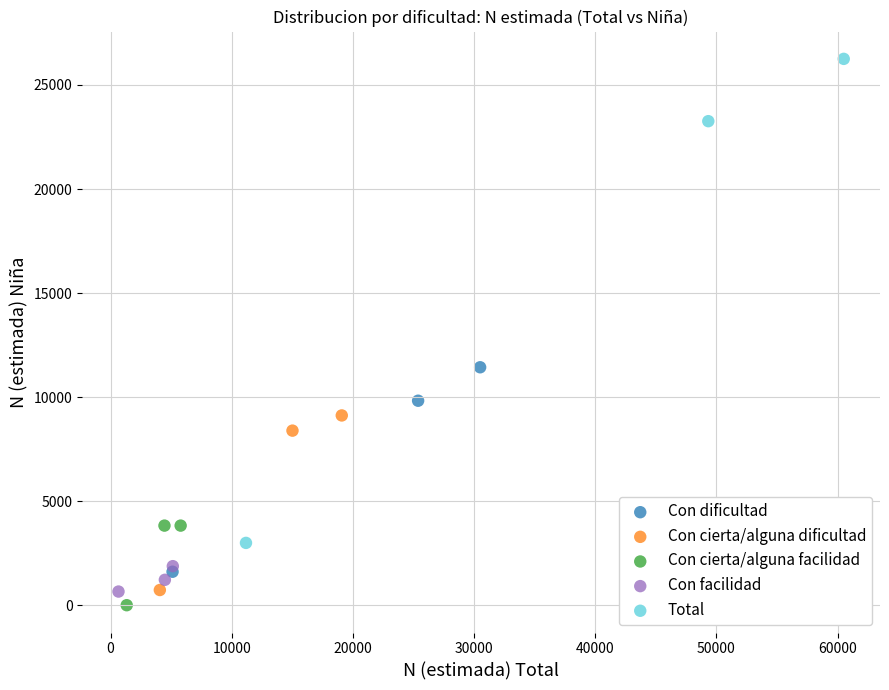

Which series has the widest spread of Y values?

Total